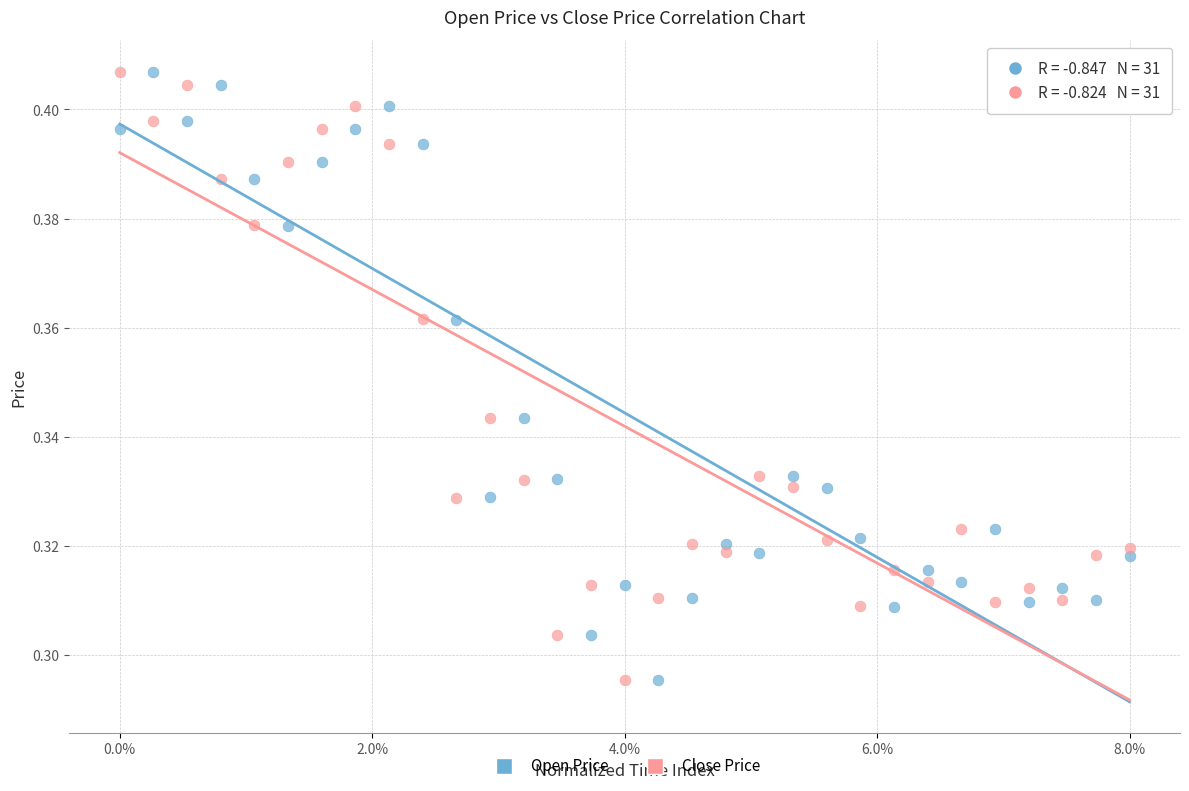

Across all data points, what is the range of X values (max minus min)?

1.0